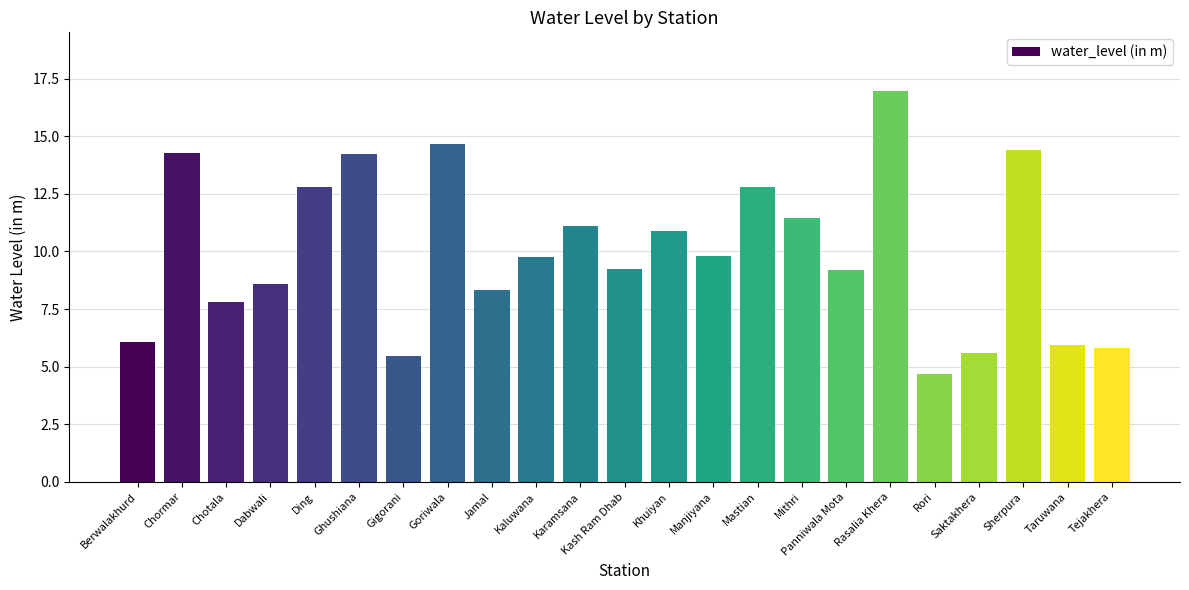

The value at Mithri is 15.6. True or false?

False